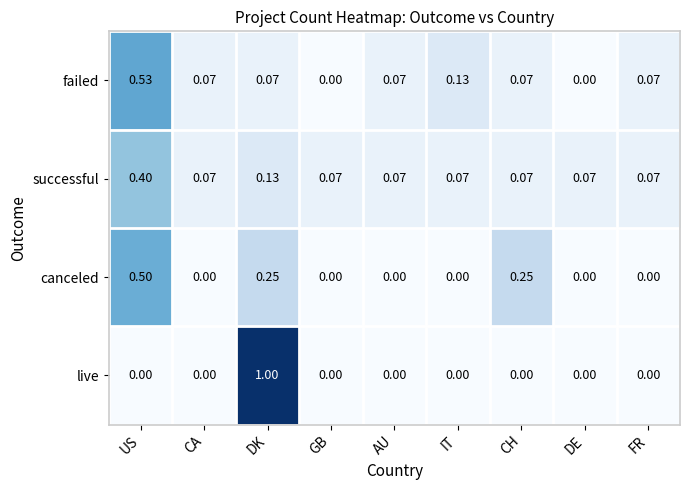

At which label does live reach its peak?

DK